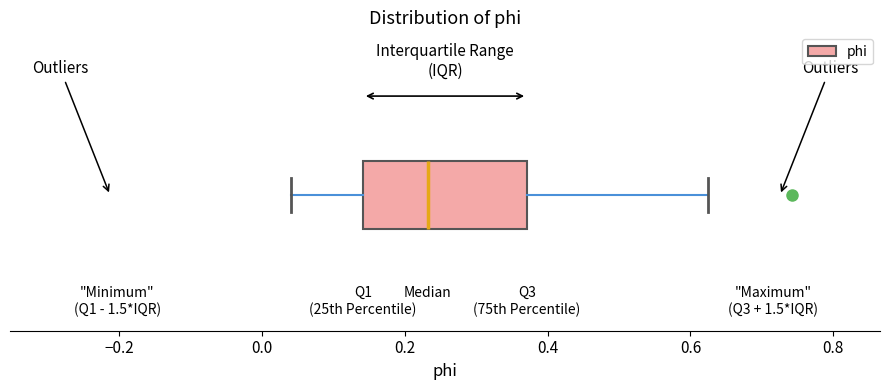

Transcribe this box plot: give where the median line is, the range the box spans, and where the two whiskers end, as read against the x-axis. The values are not printed on the chart, so give them approximately, as read against the axis.

median 0.24, box 0.14 to 0.38, whiskers 0.04 to 0.62